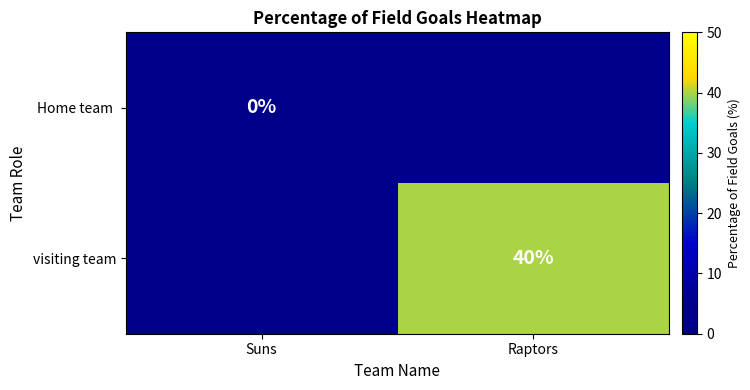

Between Suns and Raptors, which is larger?

Raptors